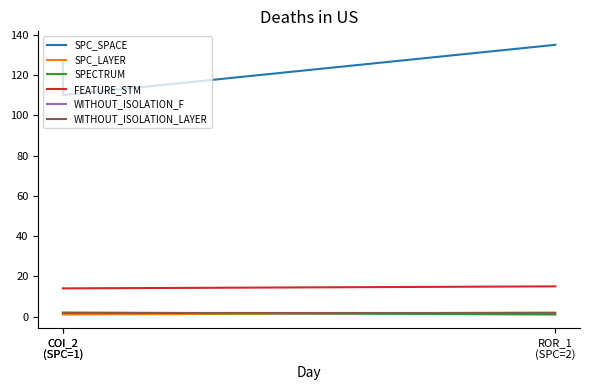

At which label does FEATURE_STM reach its peak?

ROR_1
(SPC=2)